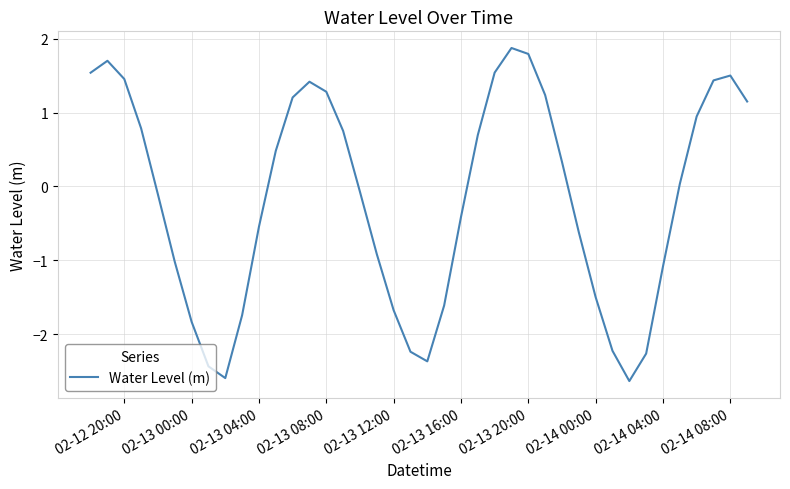

What is the maximum value shown in the chart?

1.9